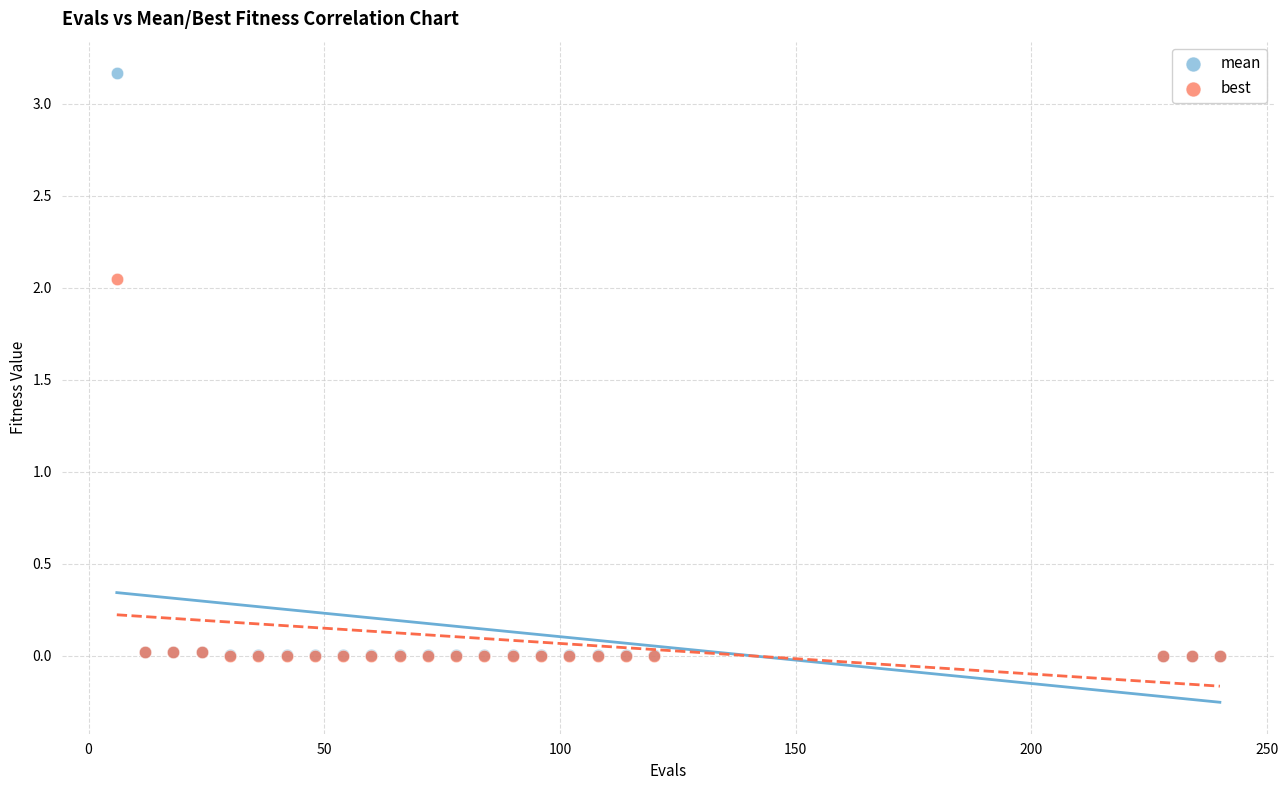

Which series reaches the maximum Y coordinate?

mean